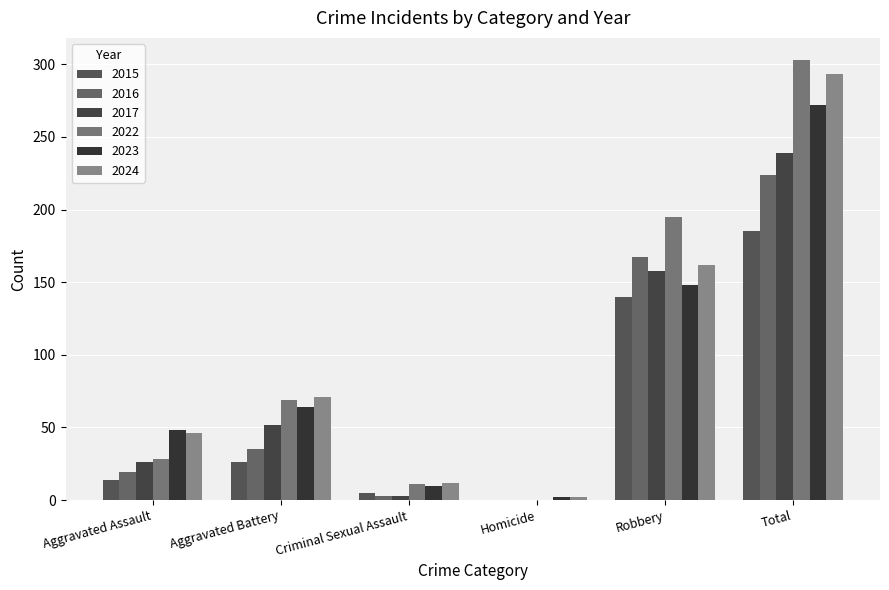

Which series has the largest total across all categories?

2022